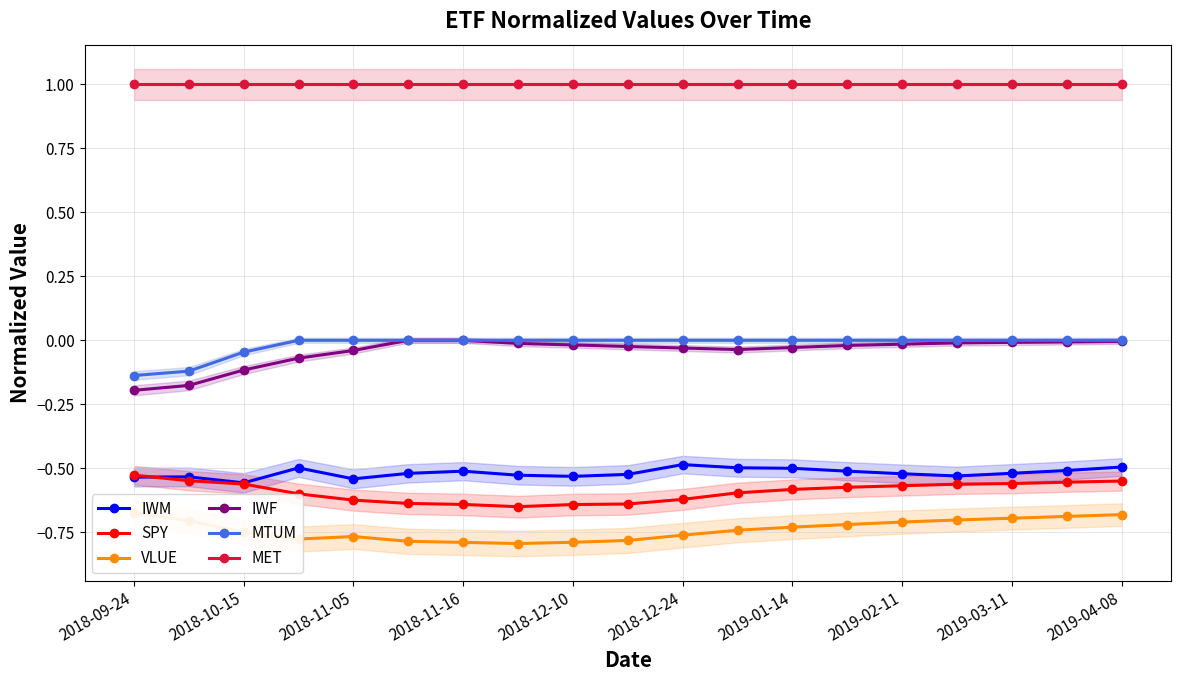

The SPY series shows -0.2 at 13. True or false?

False